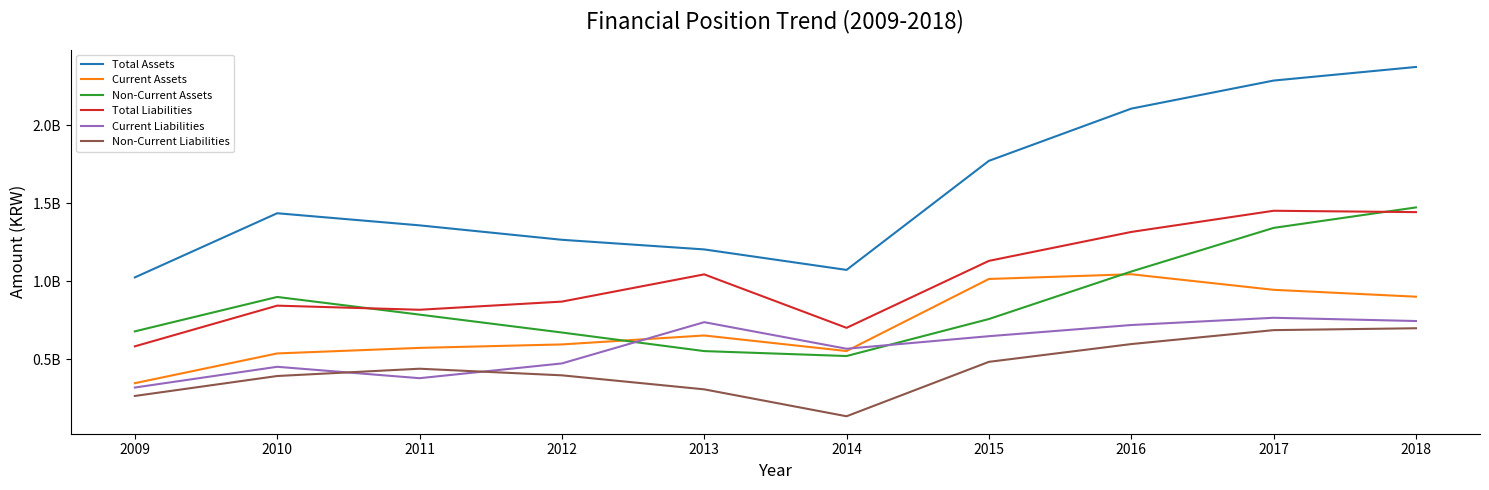

True or false: Non-Current Assets has more than 0 points higher than both neighbors.

True